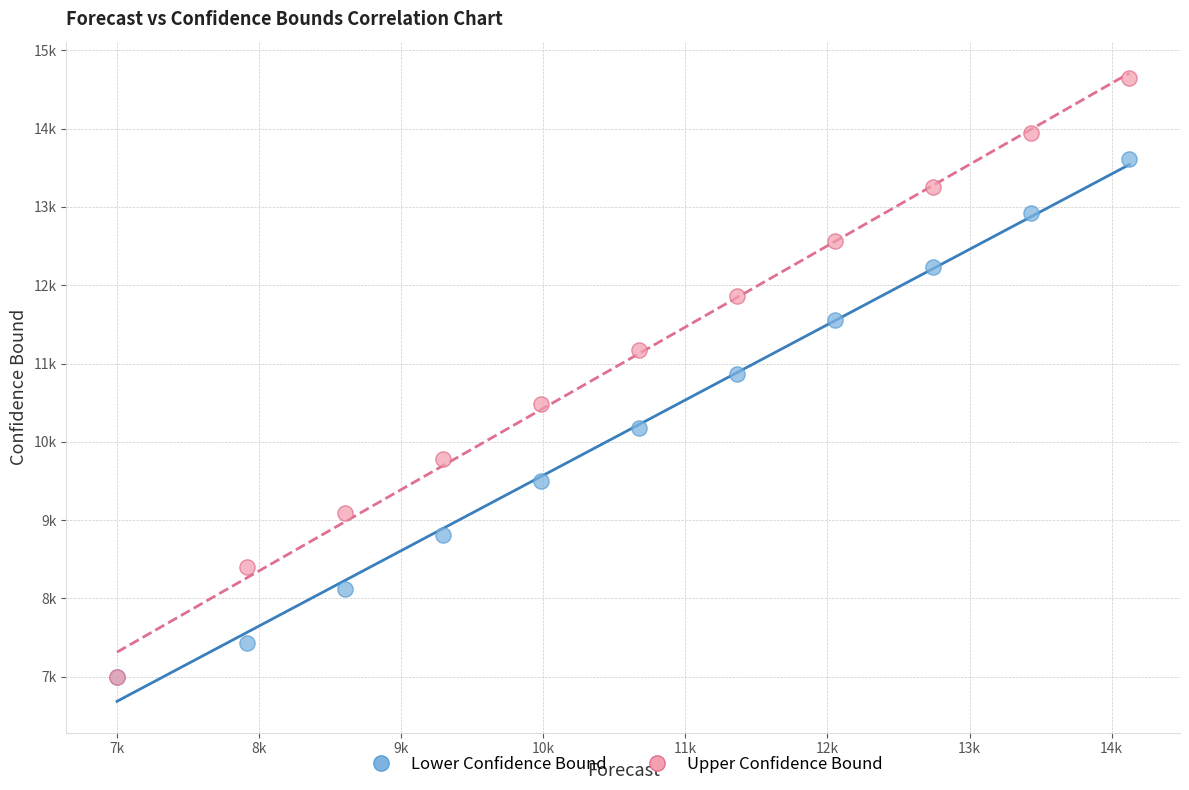

What are all the series names shown in the legend?

Lower Confidence Bound, Upper Confidence Bound